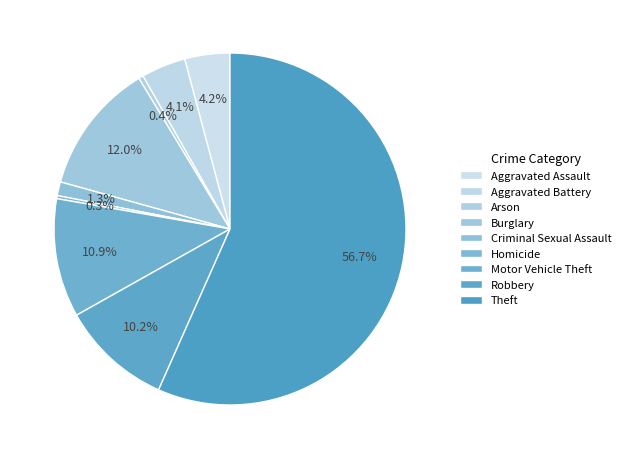

To the nearest percent, what is the average slice percentage?

11%